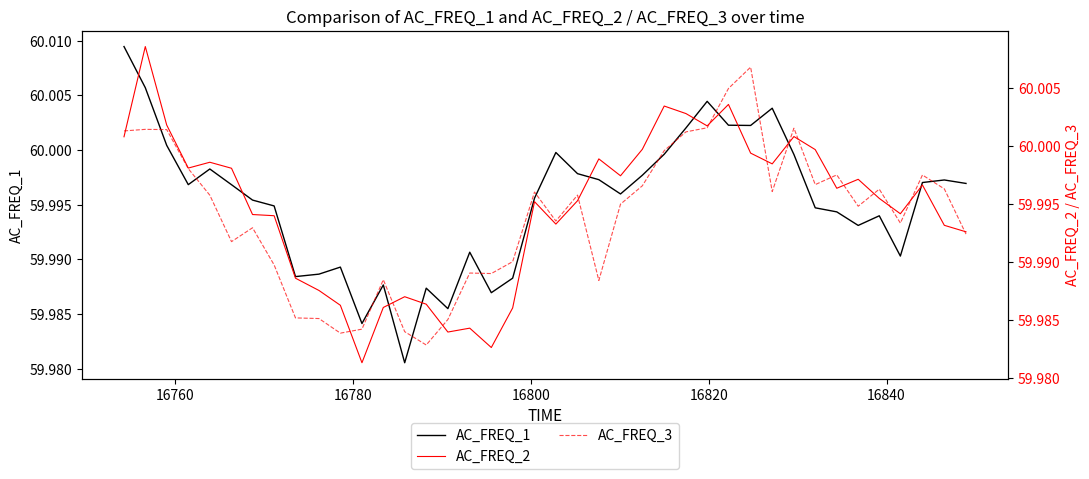

How many lines are shown in the chart?

3